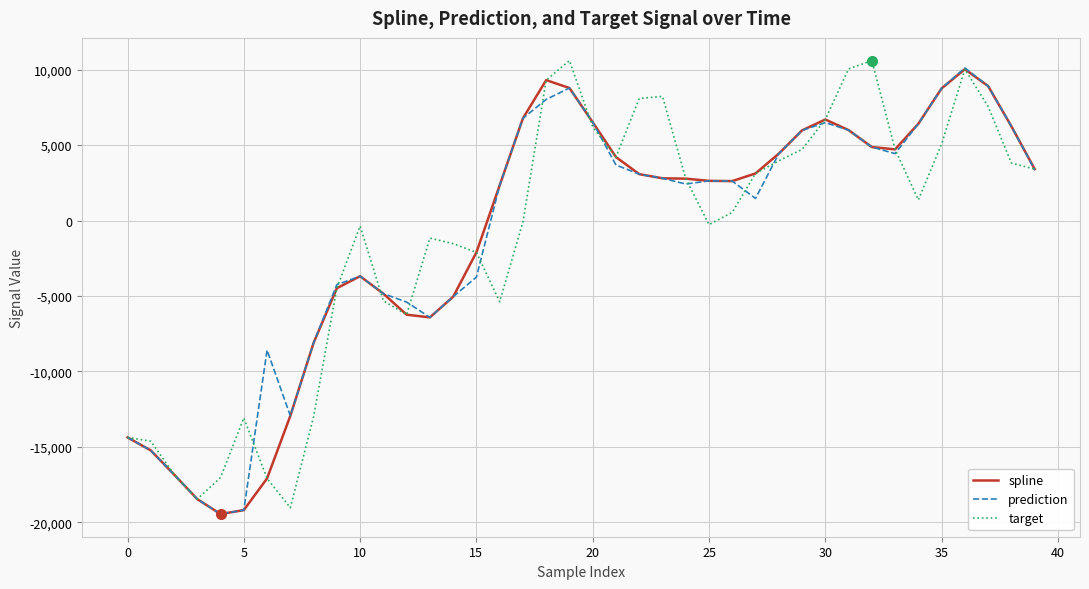

What is the greatest value displayed?

10601.4